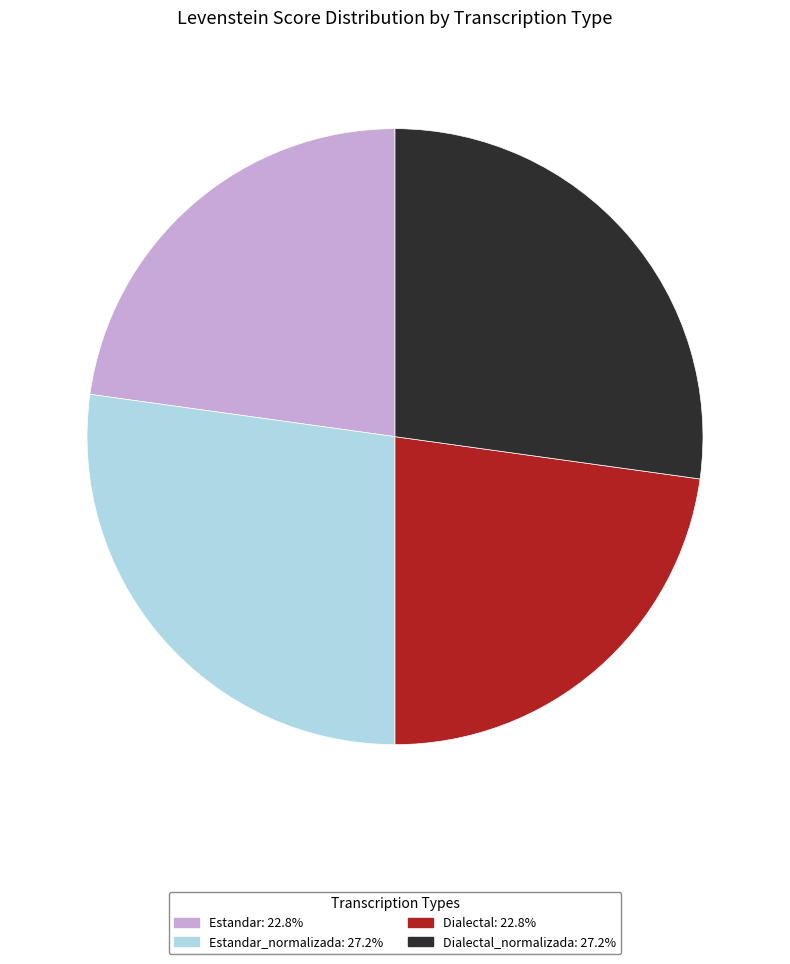

Does any single category account for the majority?

No